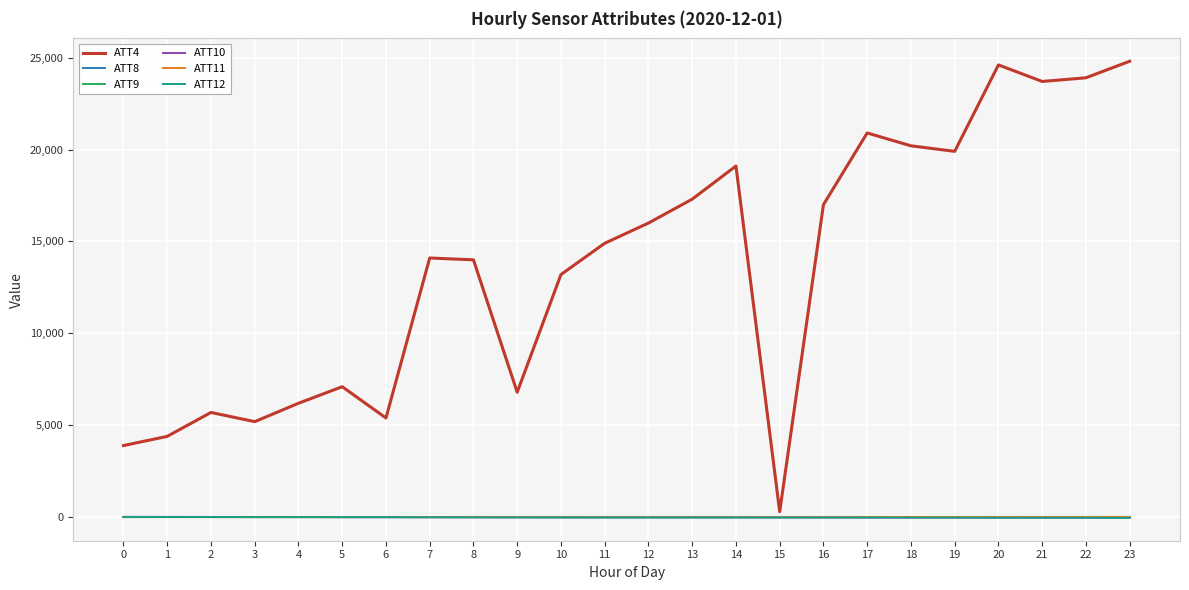

True or false: ATT4 and ATT11 intersect in this chart.

False